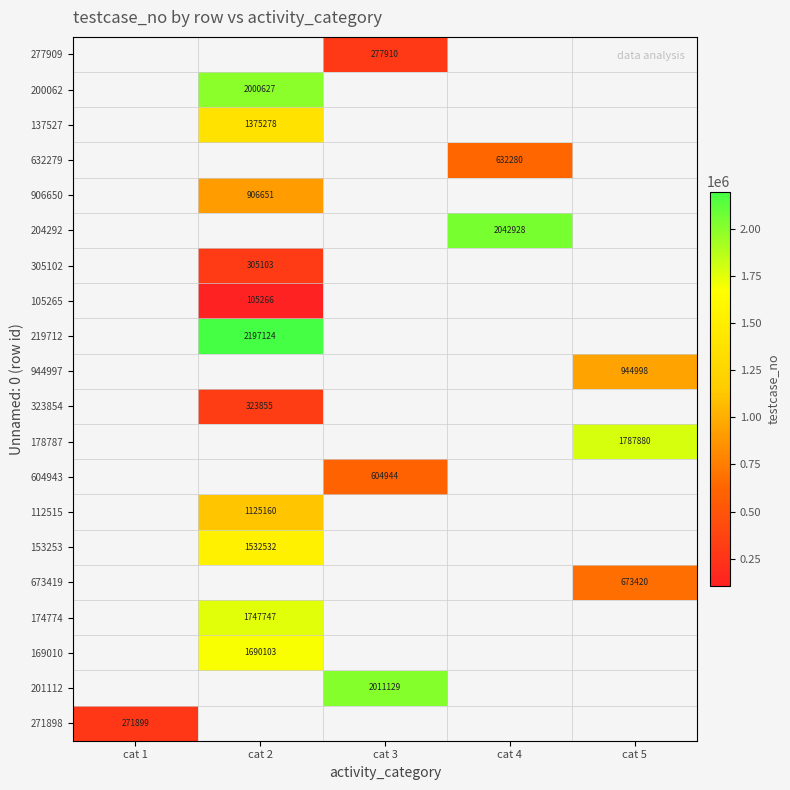

How many data points does each series have?

5